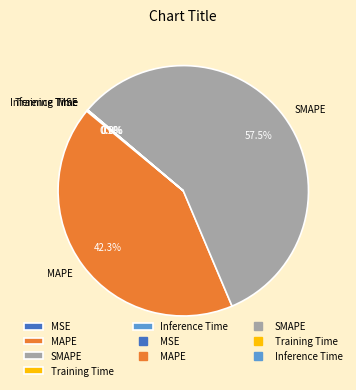

Is SMAPE the majority of the pie?

Yes